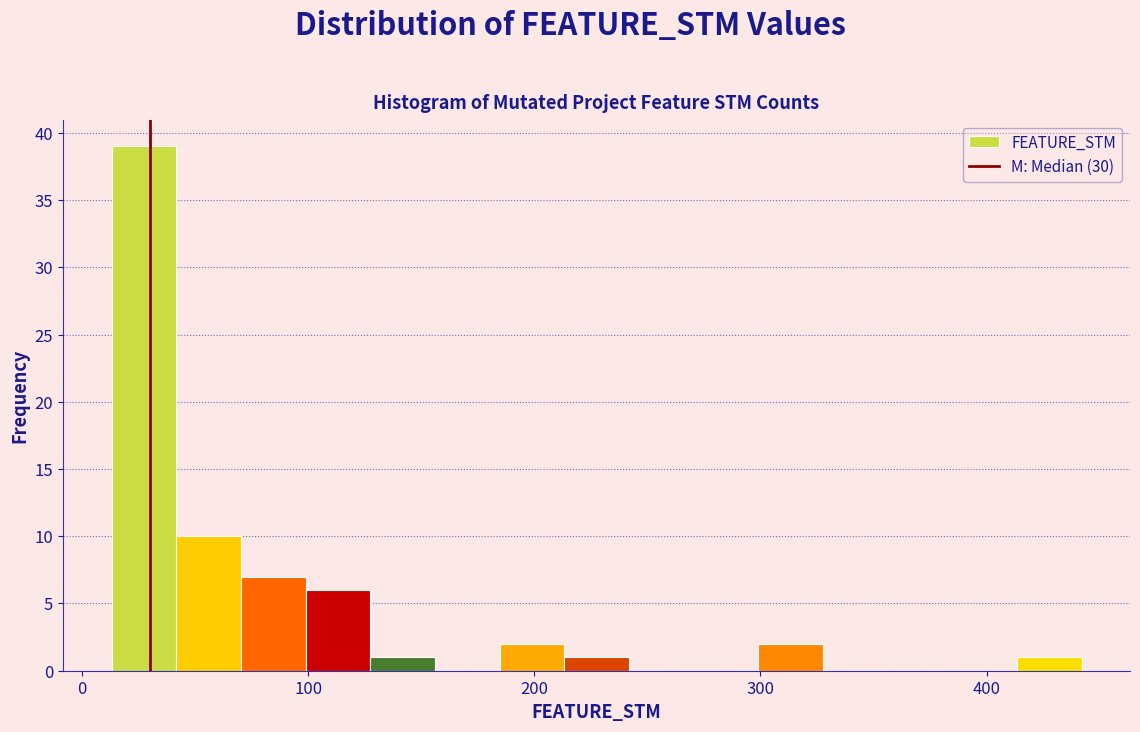

Around what value on the x-axis is the tallest bar? Give the approximate position of its centre, as read against the axis.

30